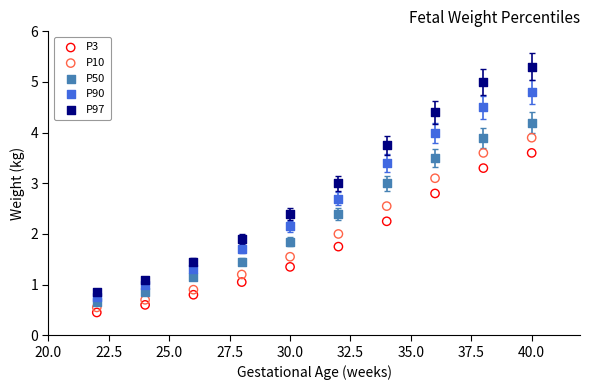

Which series has the largest Y range (max minus min)?

P97